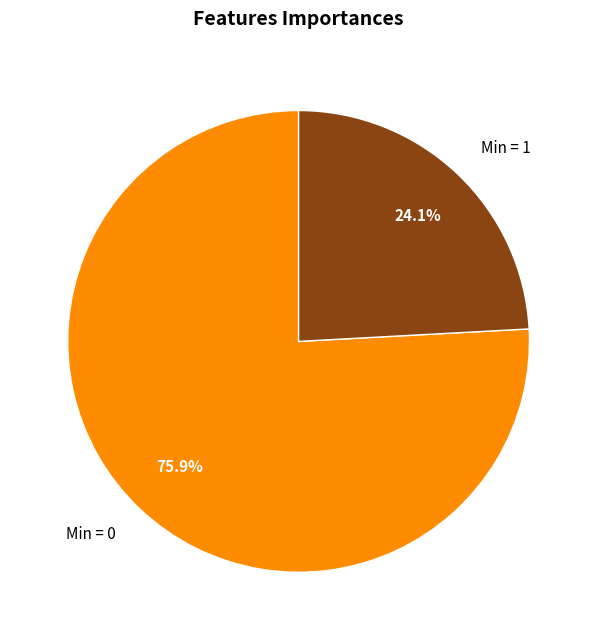

Does any single category account for the majority?

Yes